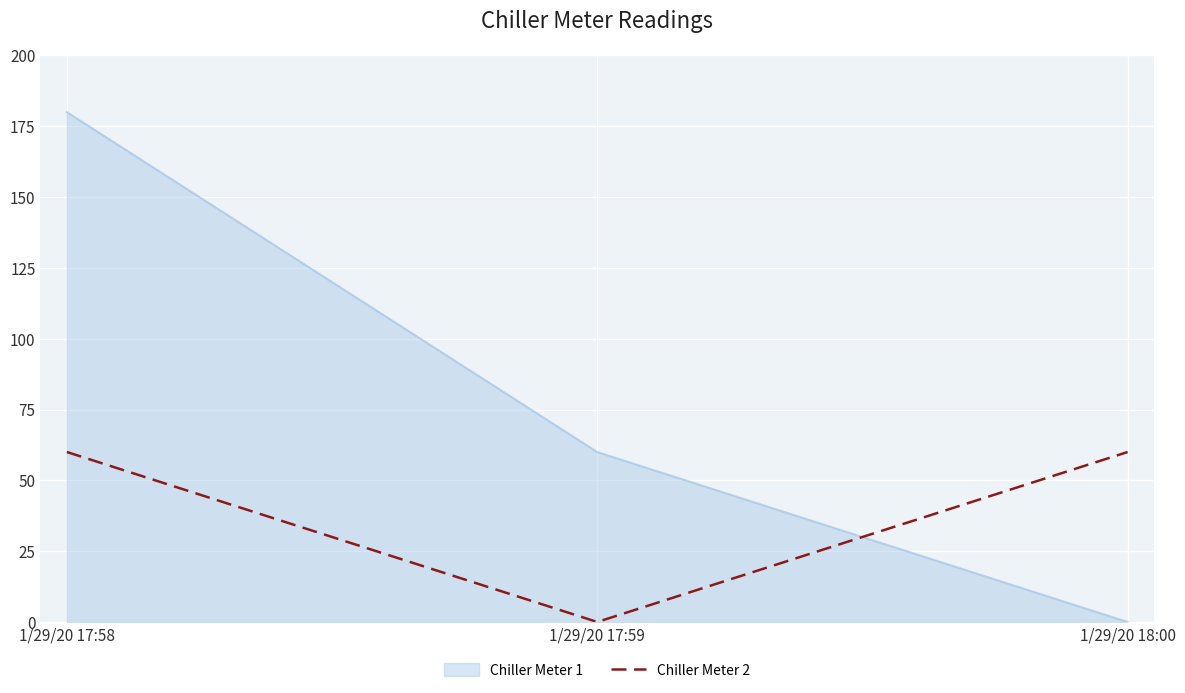

How many series are shown in this chart?

2